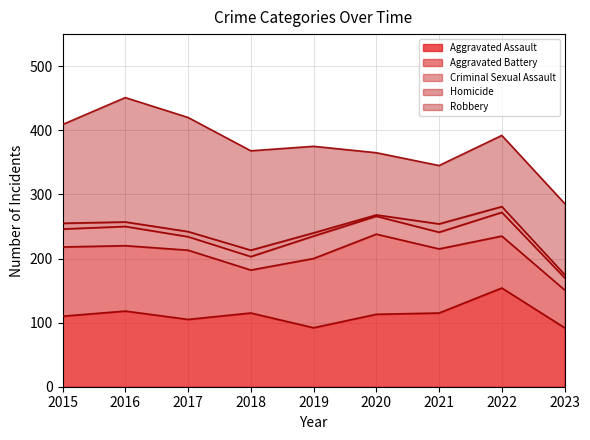

What is the total value across all series at 2022?

392